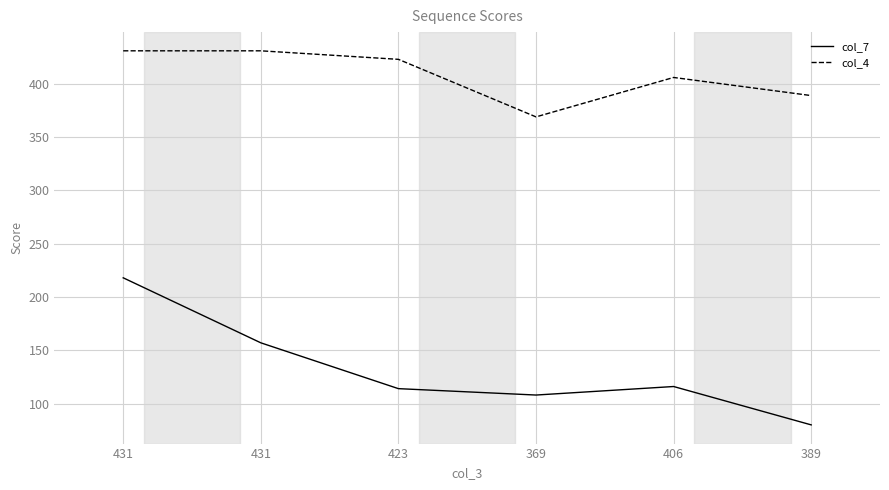

True or false: col_7 and col_4 intersect in this chart.

False